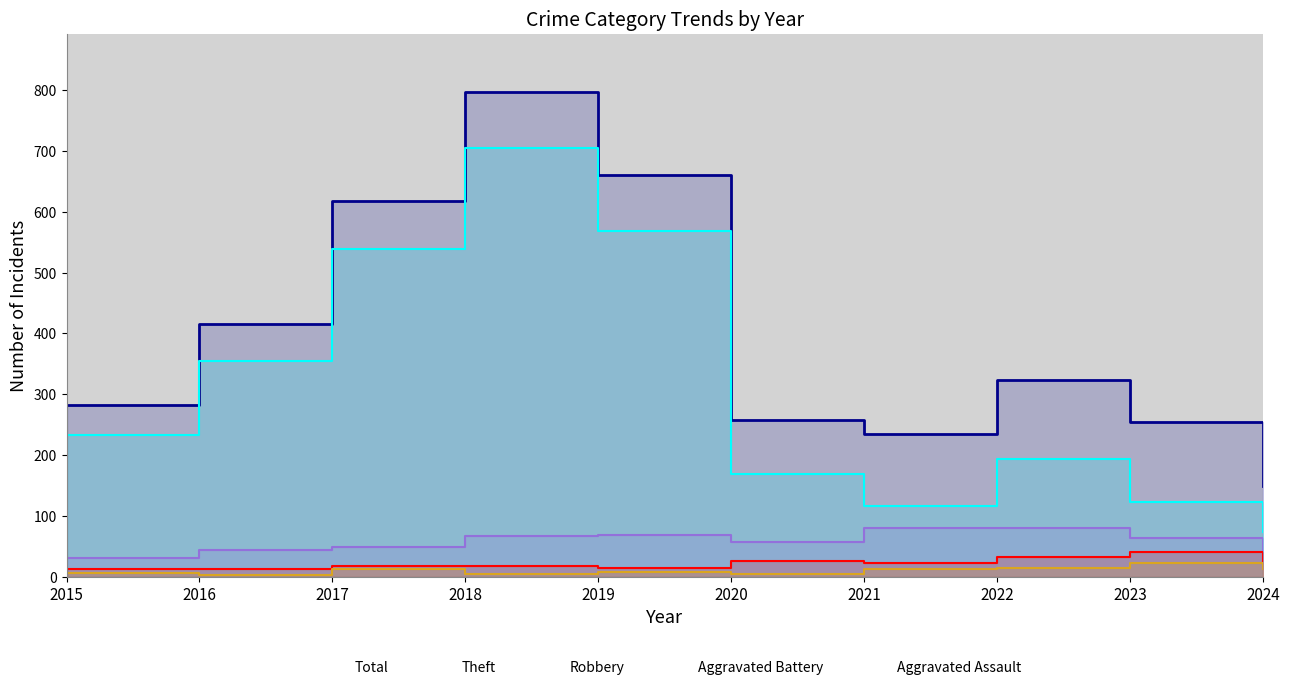

Is it true that Aggravated Battery equals 23 at 2021?

True